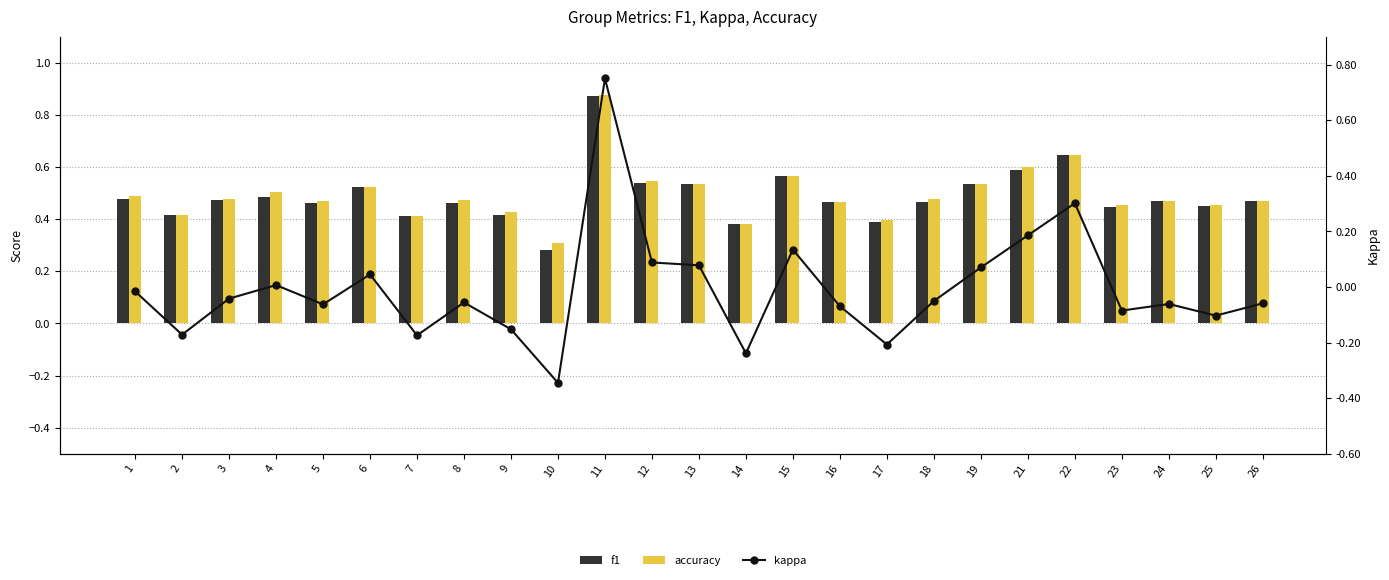

Rank the series by their maximum value, from highest to lowest.

accuracy, f1, kappa